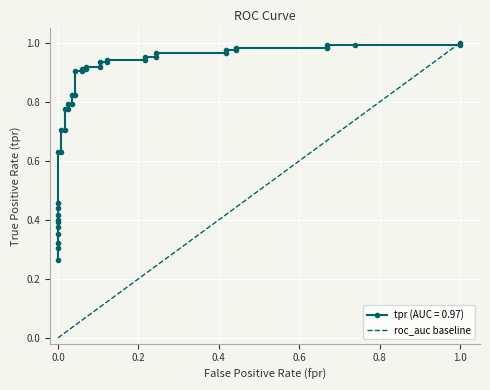

Is it true that the value at 0.0 is 0?

False